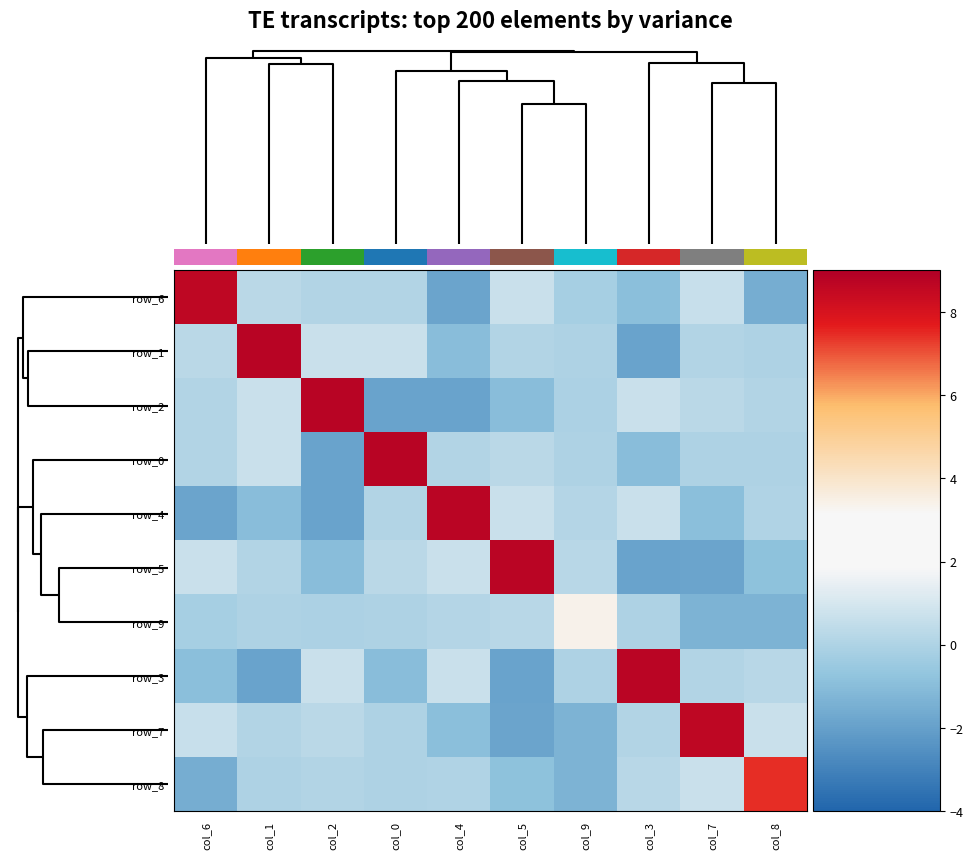

Is the value of row_8 at col_6 greater than the value of row_4 at col_6?

Yes